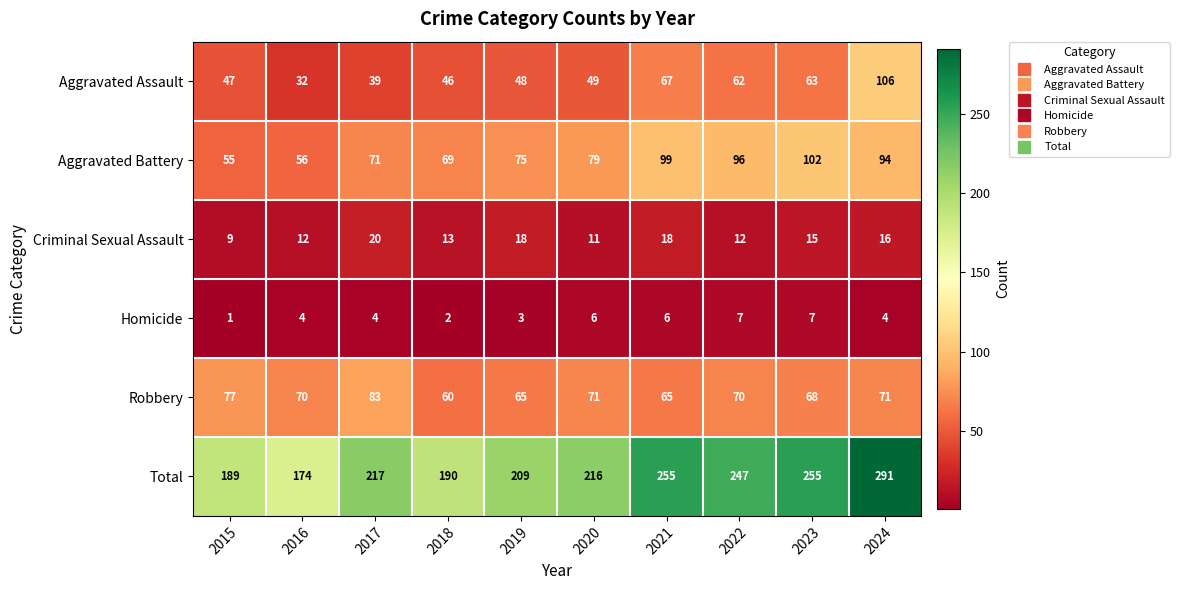

Is it true that Aggravated Assault equals 62 at 2022?

True